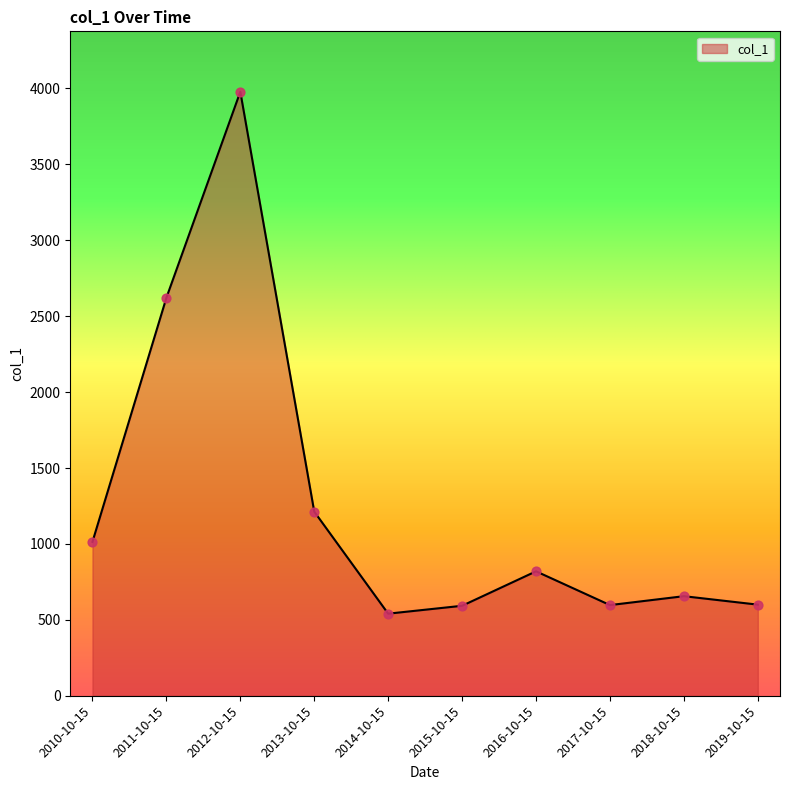

Approximately how many times larger is the value at 2010-10-15 compared to 2013-10-15?

0.8